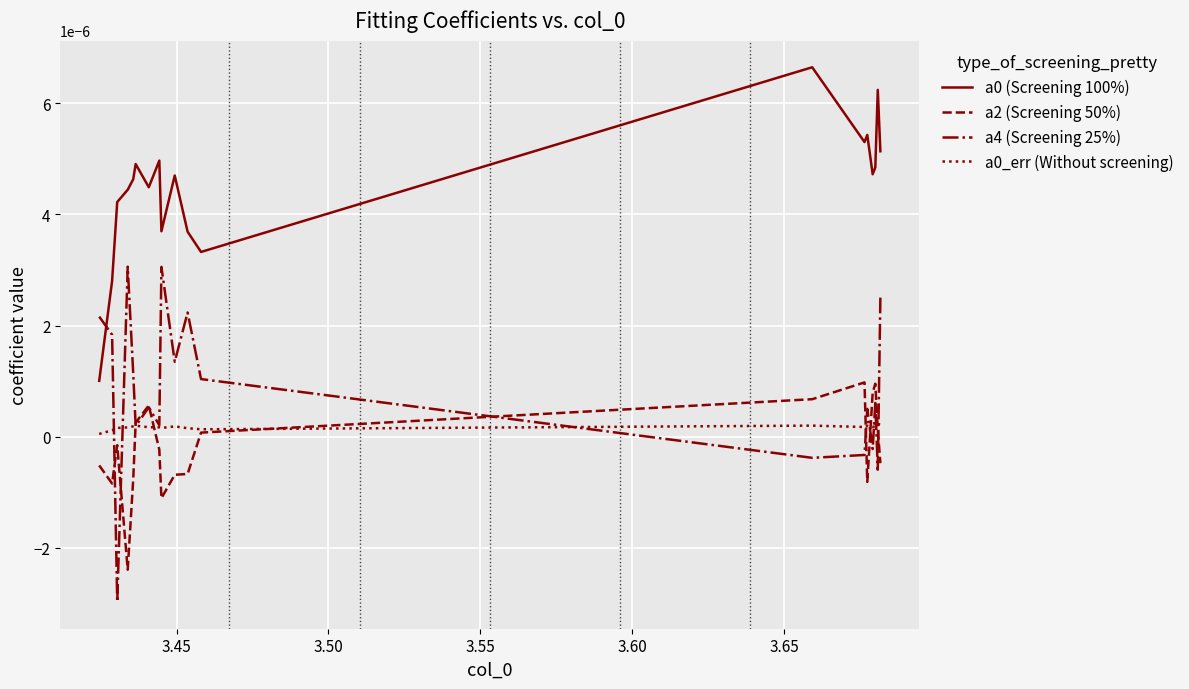

True or false: a4 (Screening 25%) and a0 (Screening 100%) cross at least once.

True